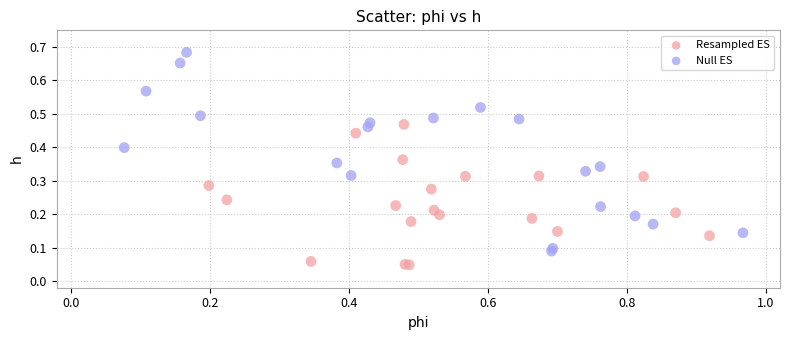

Which series reaches the minimum Y coordinate?

Resampled ES